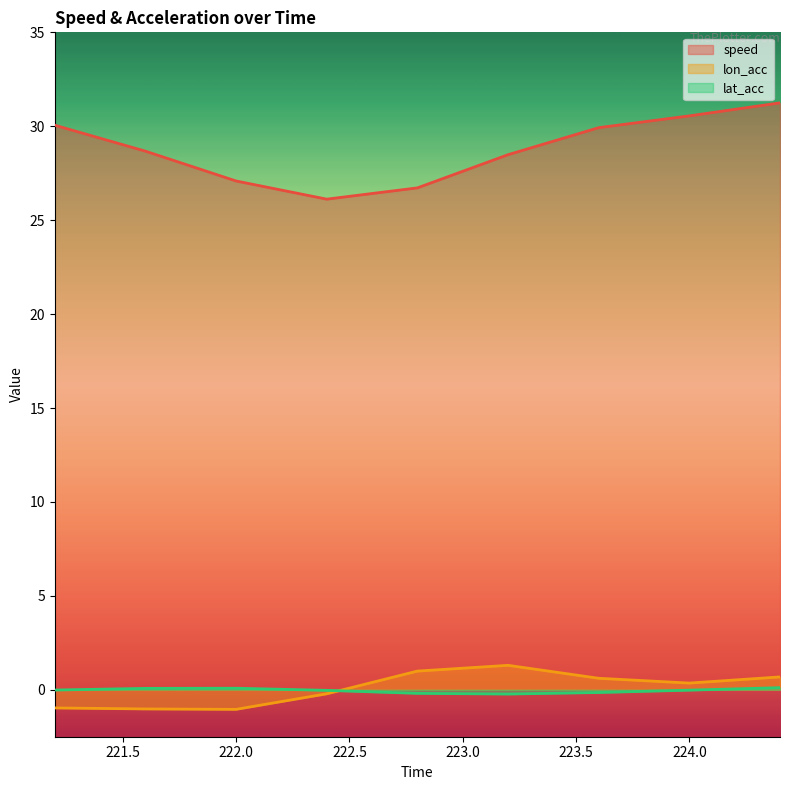

What is the label of the 2nd point from the left?

221.6